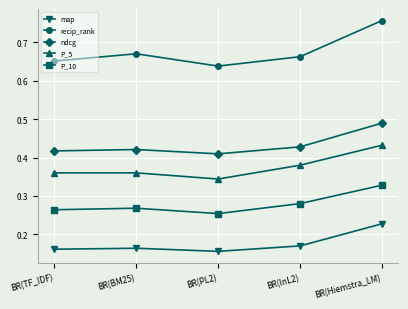

The recip_rank series shows 0.4 at BR(PL2). True or false?

False